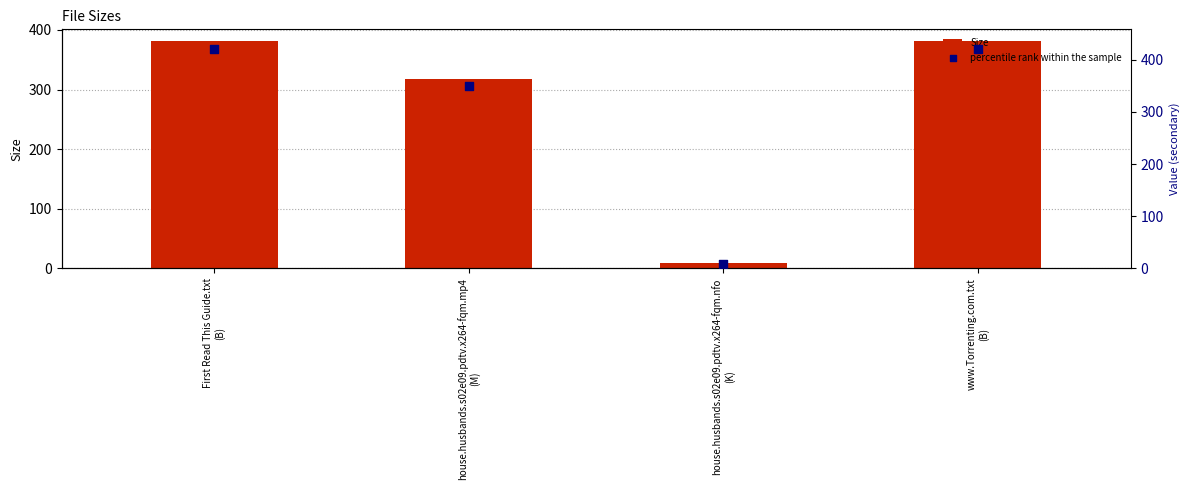

At how many categories does at least one series exceed 194?

3